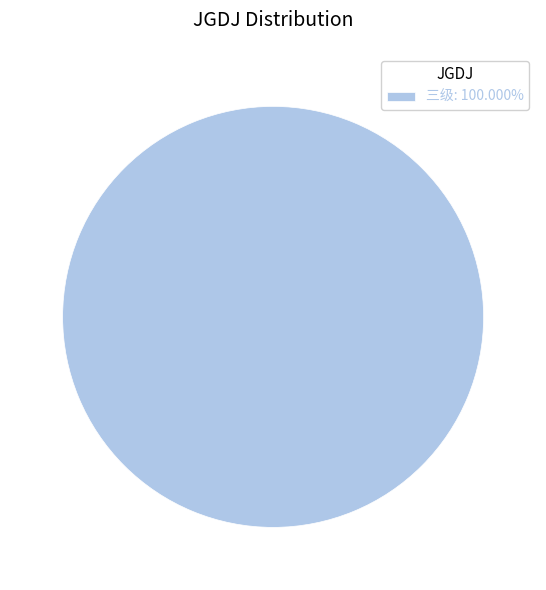

Does 三级: 100.000% account for over 50% of the chart?

Yes